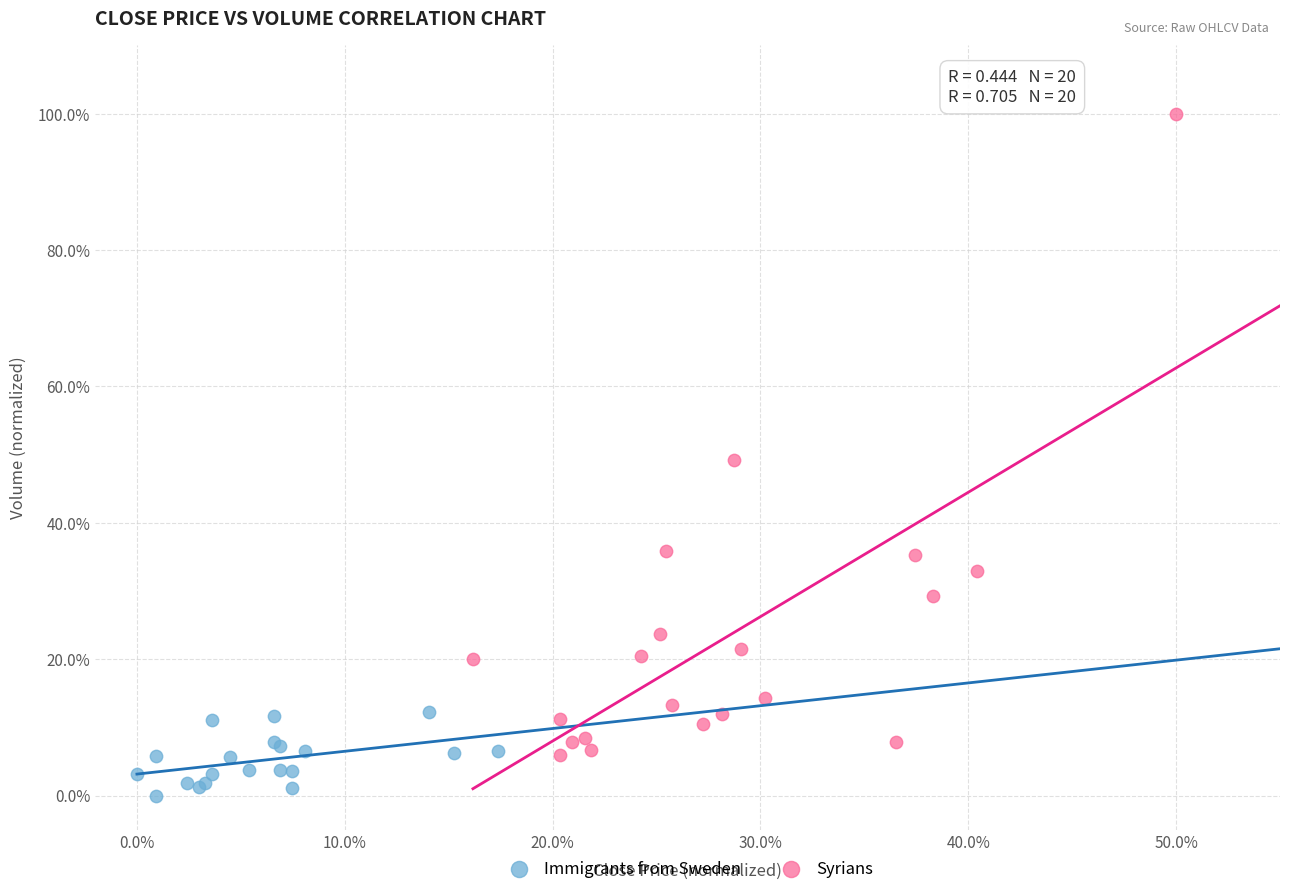

Which series contains the highest Y value?

Syrians